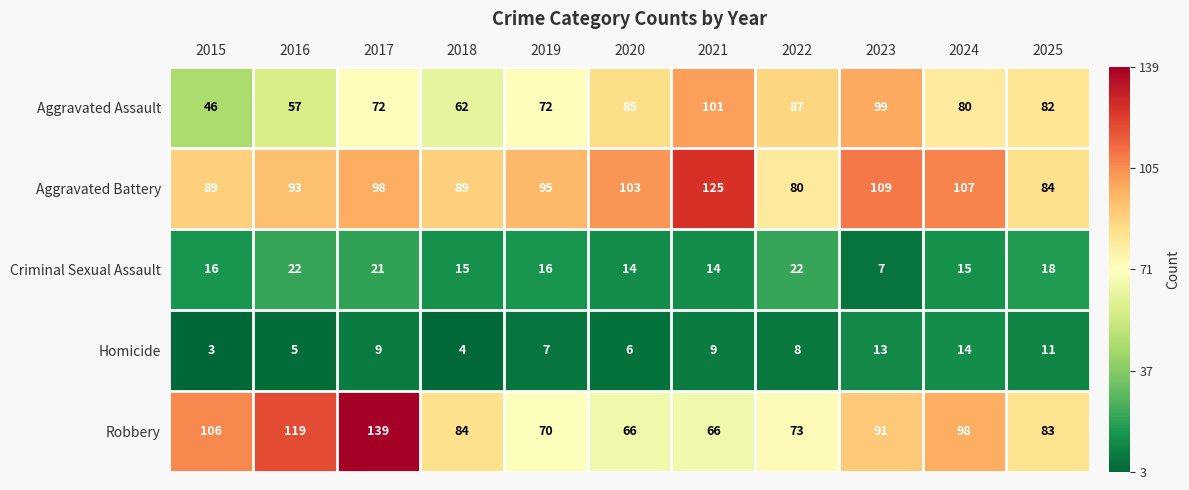

Rank the series at 2019 from lowest to highest value.

Homicide, Criminal Sexual Assault, Robbery, Aggravated Assault, Aggravated Battery